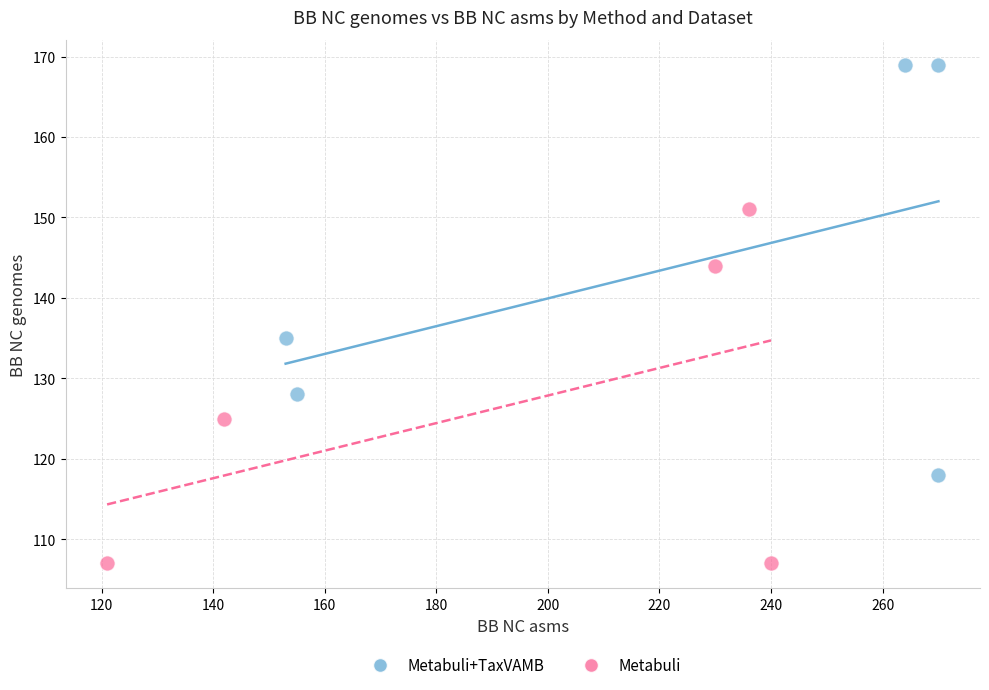

Which series reaches the minimum Y coordinate?

Metabuli